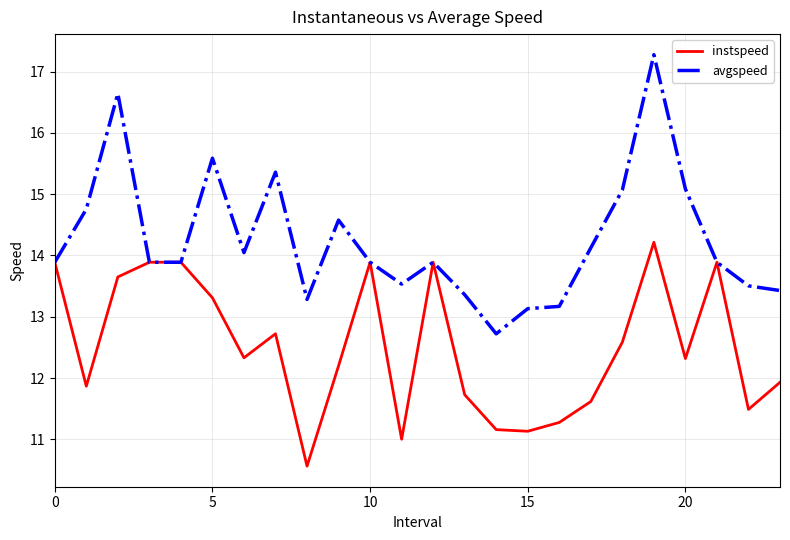

True or false: avgspeed has more than 0 points higher than both neighbors.

True